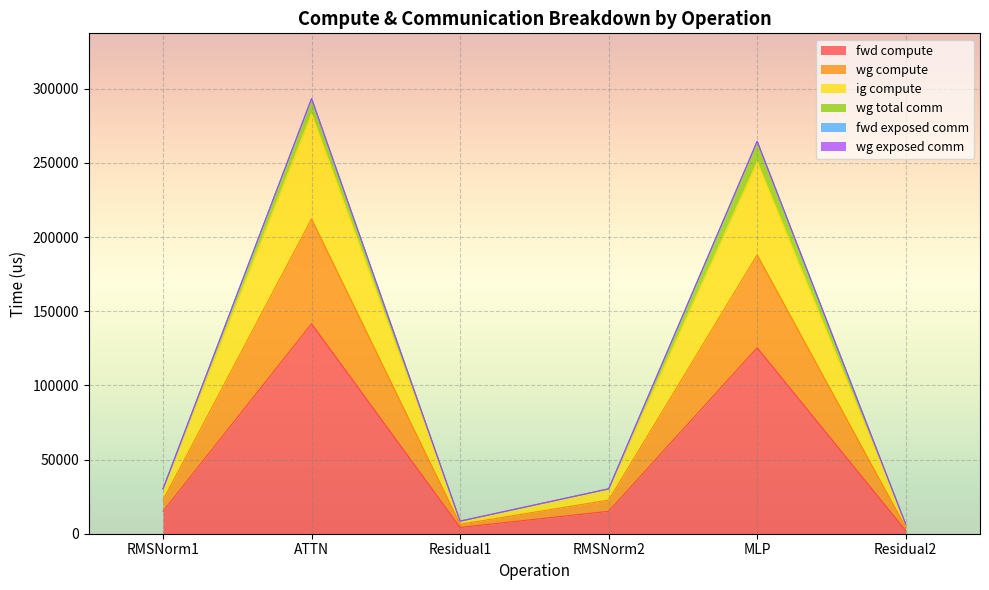

True or false: fwd compute has a value of 4681.9 at RMSNorm1.

False